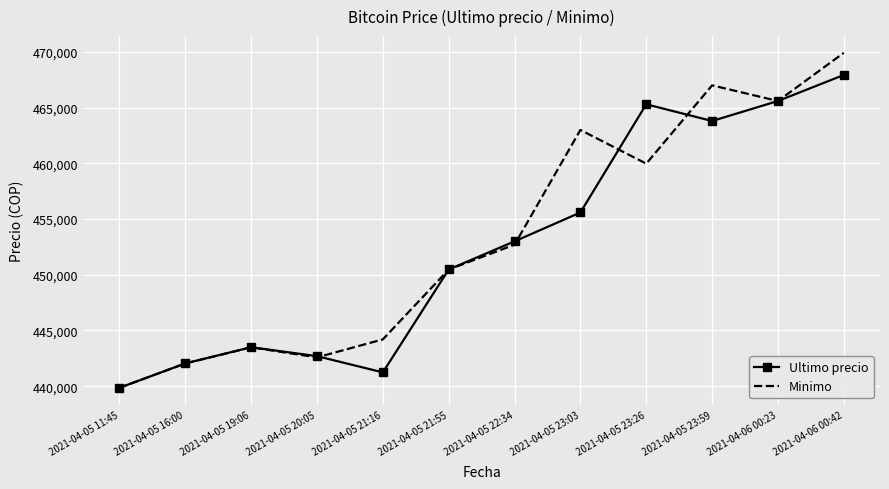

How many values in the Minimo series are below 452699?

6